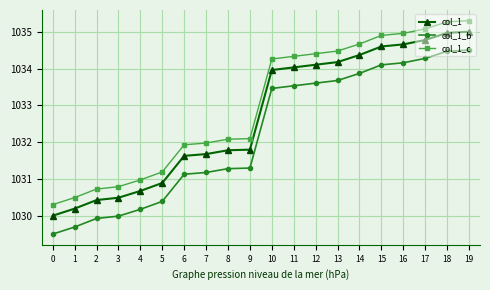

What is the value of the col_1_c point at the 5th from the left?

1031.0